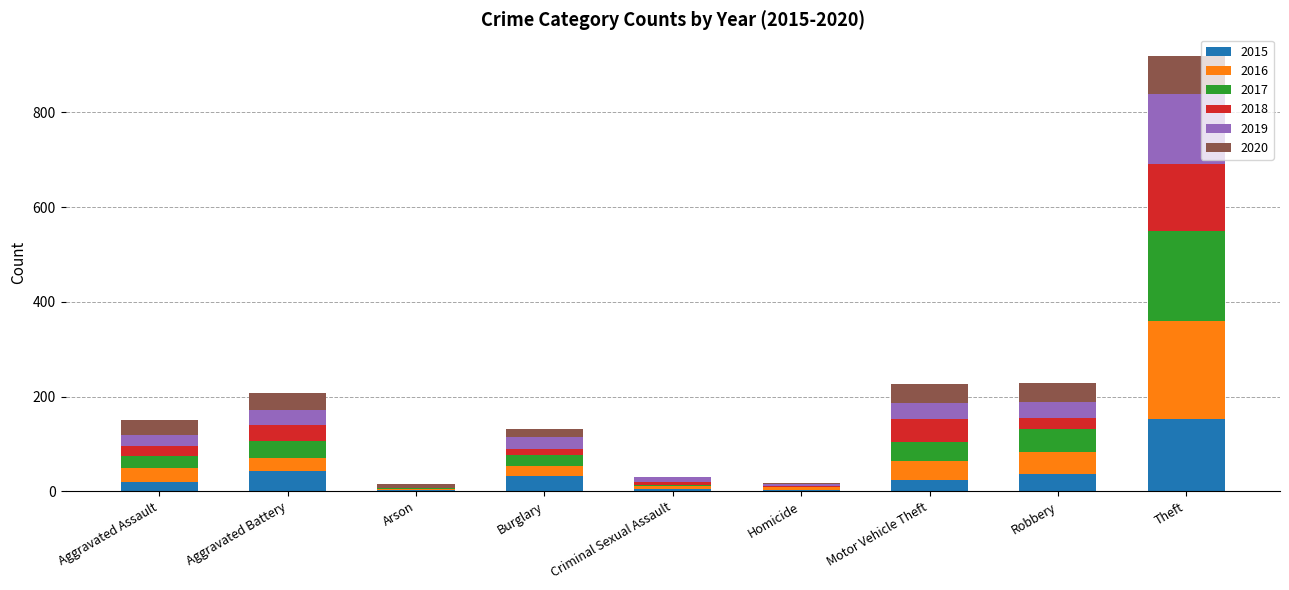

At which category is the sum across all series the highest?

Theft